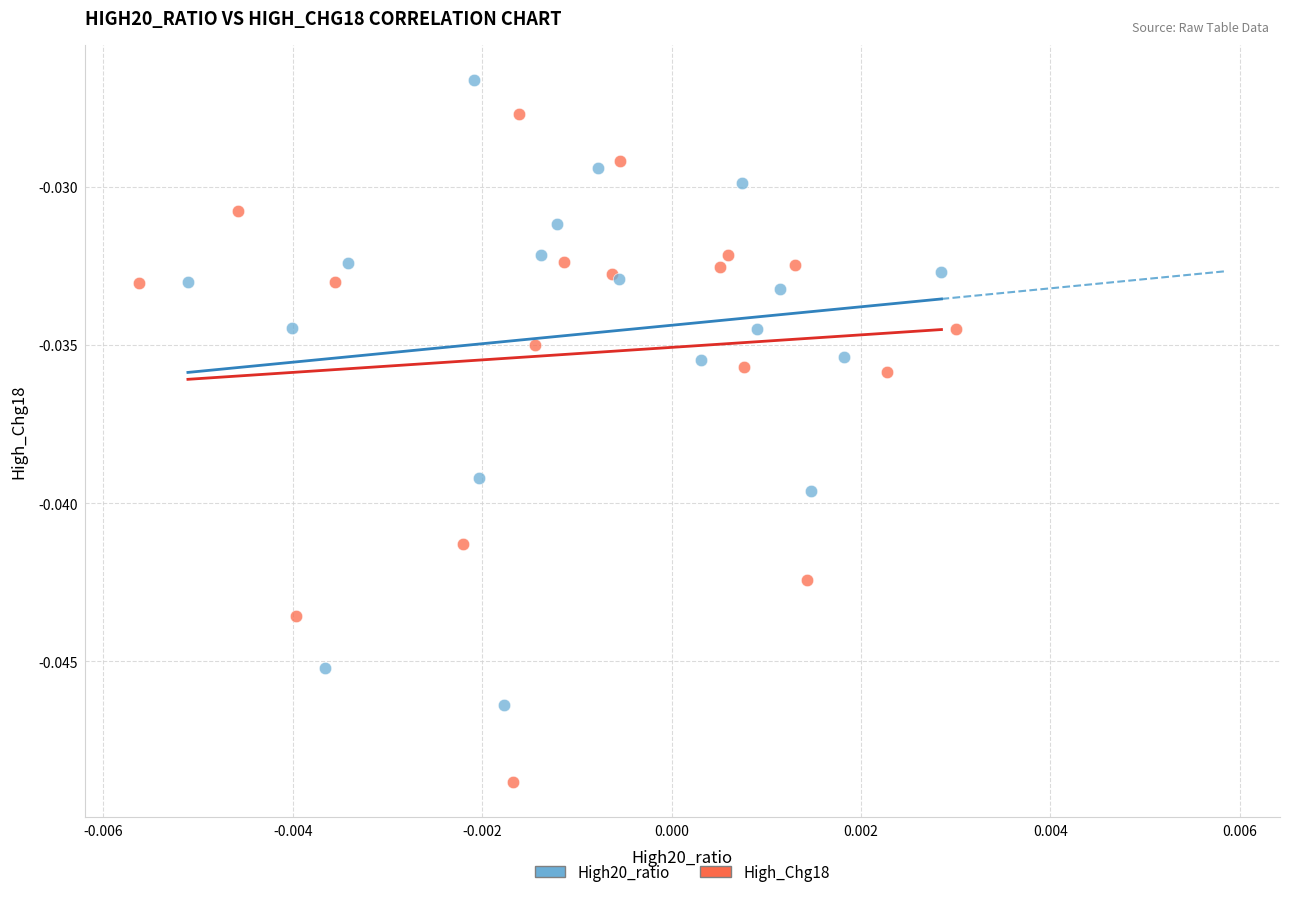

What are all the series names shown in the legend?

High20_ratio, High_Chg18